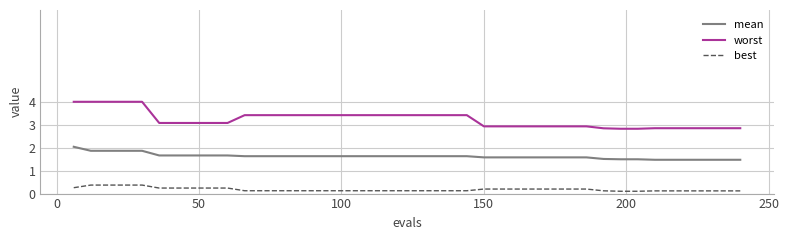

Which series has the largest range (max minus min)?

worst